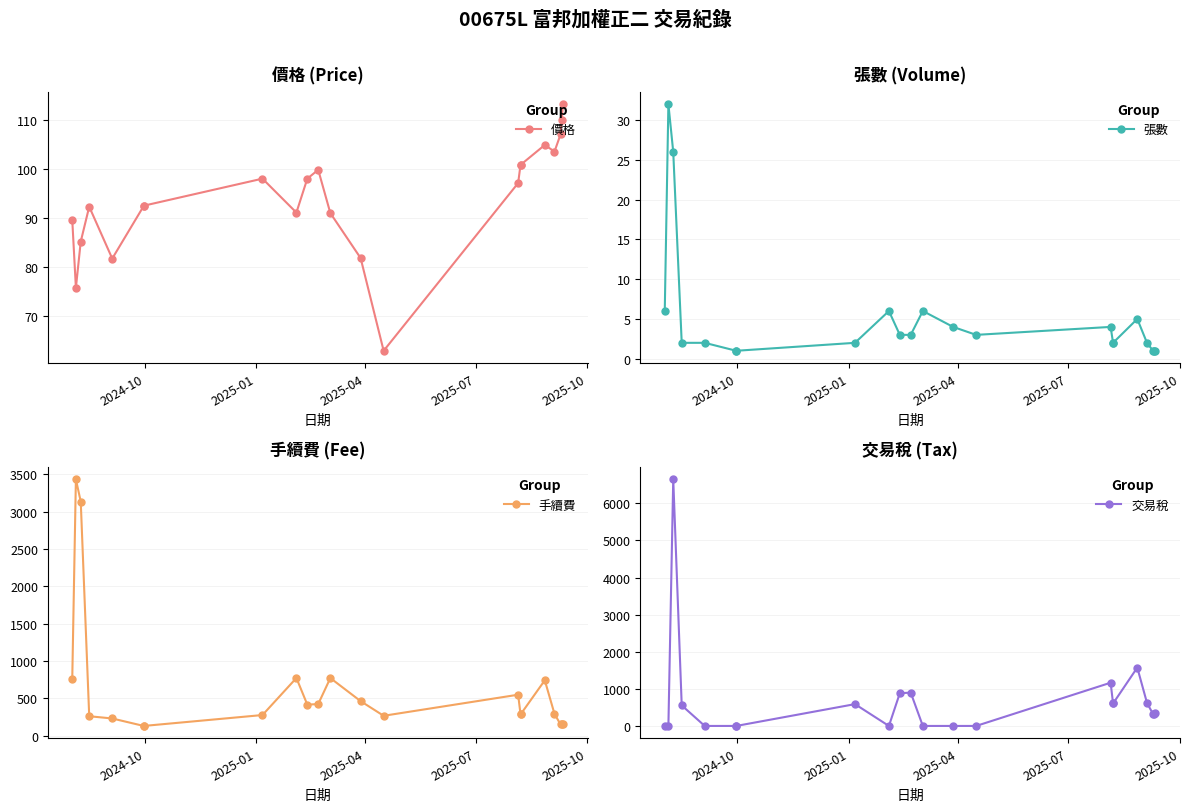

What is the difference between the maximum and second lowest values in the 交易稅 series?

6646.0